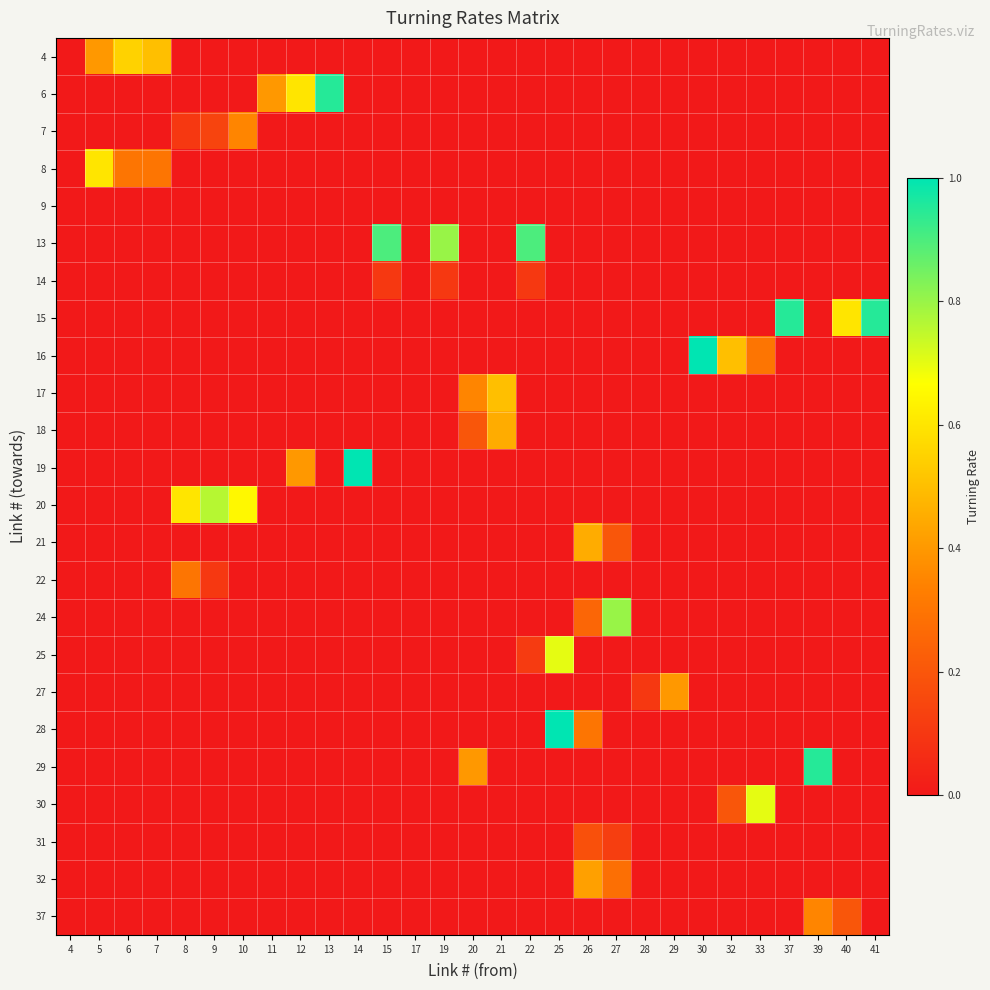

Reading left to right, transcribe all the data shown in this chart.

4: 4=0.0	5=0.4	6=0.6	7=0.5	8=0.0	9=0.0	10=0.0	11=0.0	12=0.0	13=0.0	14=0.0	15=0.0	17=0.0	19=0.0	20=0.0	21=0.0	22=0.0	25=0.0	26=0.0	27=0.0	28=0.0	29=0.0	30=0.0	32=0.0	33=0.0	37=0.0	39=0.0	40=0.0	41=0.0
6: 4=0.0	5=0.0	6=0.0	7=0.0	8=0.0	9=0.0	10=0.0	11=0.4	12=0.6	13=0.9	14=0.0	15=0.0	17=0.0	19=0.0	20=0.0	21=0.0	22=0.0	25=0.0	26=0.0	27=0.0	28=0.0	29=0.0	30=0.0	32=0.0	33=0.0	37=0.0	39=0.0	40=0.0	41=0.0
7: 4=0.0	5=0.0	6=0.0	7=0.0	8=0.1	9=0.1	10=0.3	11=0.0	12=0.0	13=0.0	14=0.0	15=0.0	17=0.0	19=0.0	20=0.0	21=0.0	22=0.0	25=0.0	26=0.0	27=0.0	28=0.0	29=0.0	30=0.0	32=0.0	33=0.0	37=0.0	39=0.0	40=0.0	41=0.0
8: 4=0.0	5=0.6	6=0.3	7=0.3	8=0.0	9=0.0	10=0.0	11=0.0	12=0.0	13=0.0	14=0.0	15=0.0	17=0.0	19=0.0	20=0.0	21=0.0	22=0.0	25=0.0	26=0.0	27=0.0	28=0.0	29=0.0	30=0.0	32=0.0	33=0.0	37=0.0	39=0.0	40=0.0	41=0.0
9: 4=0.0	5=0.0	6=0.0	7=0.0	8=0.0	9=0.0	10=0.0	11=0.0	12=0.0	13=0.0	14=0.0	15=0.0	17=0.0	19=0.0	20=0.0	21=0.0	22=0.0	25=0.0	26=0.0	27=0.0	28=0.0	29=0.0	30=0.0	32=0.0	33=0.0	37=0.0	39=0.0	40=0.0	41=0.0
13: 4=0.0	5=0.0	6=0.0	7=0.0	8=0.0	9=0.0	10=0.0	11=0.0	12=0.0	13=0.0	14=0.0	15=0.9	17=0.0	19=0.8	20=0.0	21=0.0	22=0.9	25=0.0	26=0.0	27=0.0	28=0.0	29=0.0	30=0.0	32=0.0	33=0.0	37=0.0	39=0.0	40=0.0	41=0.0
14: 4=0.0	5=0.0	6=0.0	7=0.0	8=0.0	9=0.0	10=0.0	11=0.0	12=0.0	13=0.0	14=0.0	15=0.1	17=0.0	19=0.1	20=0.0	21=0.0	22=0.1	25=0.0	26=0.0	27=0.0	28=0.0	29=0.0	30=0.0	32=0.0	33=0.0	37=0.0	39=0.0	40=0.0	41=0.0
15: 4=0.0	5=0.0	6=0.0	7=0.0	8=0.0	9=0.0	10=0.0	11=0.0	12=0.0	13=0.0	14=0.0	15=0.0	17=0.0	19=0.0	20=0.0	21=0.0	22=0.0	25=0.0	26=0.0	27=0.0	28=0.0	29=0.0	30=0.0	32=0.0	33=0.0	37=0.9	39=0.0	40=0.6	41=0.9
16: 4=0.0	5=0.0	6=0.0	7=0.0	8=0.0	9=0.0	10=0.0	11=0.0	12=0.0	13=0.0	14=0.0	15=0.0	17=0.0	19=0.0	20=0.0	21=0.0	22=0.0	25=0.0	26=0.0	27=0.0	28=0.0	29=0.0	30=1.0	32=0.5	33=0.3	37=0.0	39=0.0	40=0.0	41=0.0
17: 4=0.0	5=0.0	6=0.0	7=0.0	8=0.0	9=0.0	10=0.0	11=0.0	12=0.0	13=0.0	14=0.0	15=0.0	17=0.0	19=0.0	20=0.3	21=0.5	22=0.0	25=0.0	26=0.0	27=0.0	28=0.0	29=0.0	30=0.0	32=0.0	33=0.0	37=0.0	39=0.0	40=0.0	41=0.0
18: 4=0.0	5=0.0	6=0.0	7=0.0	8=0.0	9=0.0	10=0.0	11=0.0	12=0.0	13=0.0	14=0.0	15=0.0	17=0.0	19=0.0	20=0.2	21=0.5	22=0.0	25=0.0	26=0.0	27=0.0	28=0.0	29=0.0	30=0.0	32=0.0	33=0.0	37=0.0	39=0.0	40=0.0	41=0.0
19: 4=0.0	5=0.0	6=0.0	7=0.0	8=0.0	9=0.0	10=0.0	11=0.0	12=0.4	13=0.0	14=1.0	15=0.0	17=0.0	19=0.0	20=0.0	21=0.0	22=0.0	25=0.0	26=0.0	27=0.0	28=0.0	29=0.0	30=0.0	32=0.0	33=0.0	37=0.0	39=0.0	40=0.0	41=0.0
20: 4=0.0	5=0.0	6=0.0	7=0.0	8=0.6	9=0.8	10=0.7	11=0.0	12=0.0	13=0.0	14=0.0	15=0.0	17=0.0	19=0.0	20=0.0	21=0.0	22=0.0	25=0.0	26=0.0	27=0.0	28=0.0	29=0.0	30=0.0	32=0.0	33=0.0	37=0.0	39=0.0	40=0.0	41=0.0
21: 4=0.0	5=0.0	6=0.0	7=0.0	8=0.0	9=0.0	10=0.0	11=0.0	12=0.0	13=0.0	14=0.0	15=0.0	17=0.0	19=0.0	20=0.0	21=0.0	22=0.0	25=0.0	26=0.5	27=0.2	28=0.0	29=0.0	30=0.0	32=0.0	33=0.0	37=0.0	39=0.0	40=0.0	41=0.0
22: 4=0.0	5=0.0	6=0.0	7=0.0	8=0.3	9=0.1	10=0.0	11=0.0	12=0.0	13=0.0	14=0.0	15=0.0	17=0.0	19=0.0	20=0.0	21=0.0	22=0.0	25=0.0	26=0.0	27=0.0	28=0.0	29=0.0	30=0.0	32=0.0	33=0.0	37=0.0	39=0.0	40=0.0	41=0.0
24: 4=0.0	5=0.0	6=0.0	7=0.0	8=0.0	9=0.0	10=0.0	11=0.0	12=0.0	13=0.0	14=0.0	15=0.0	17=0.0	19=0.0	20=0.0	21=0.0	22=0.0	25=0.0	26=0.2	27=0.8	28=0.0	29=0.0	30=0.0	32=0.0	33=0.0	37=0.0	39=0.0	40=0.0	41=0.0
25: 4=0.0	5=0.0	6=0.0	7=0.0	8=0.0	9=0.0	10=0.0	11=0.0	12=0.0	13=0.0	14=0.0	15=0.0	17=0.0	19=0.0	20=0.0	21=0.0	22=0.1	25=0.7	26=0.0	27=0.0	28=0.0	29=0.0	30=0.0	32=0.0	33=0.0	37=0.0	39=0.0	40=0.0	41=0.0
27: 4=0.0	5=0.0	6=0.0	7=0.0	8=0.0	9=0.0	10=0.0	11=0.0	12=0.0	13=0.0	14=0.0	15=0.0	17=0.0	19=0.0	20=0.0	21=0.0	22=0.0	25=0.0	26=0.0	27=0.0	28=0.1	29=0.4	30=0.0	32=0.0	33=0.0	37=0.0	39=0.0	40=0.0	41=0.0
28: 4=0.0	5=0.0	6=0.0	7=0.0	8=0.0	9=0.0	10=0.0	11=0.0	12=0.0	13=0.0	14=0.0	15=0.0	17=0.0	19=0.0	20=0.0	21=0.0	22=0.0	25=1.0	26=0.3	27=0.0	28=0.0	29=0.0	30=0.0	32=0.0	33=0.0	37=0.0	39=0.0	40=0.0	41=0.0
29: 4=0.0	5=0.0	6=0.0	7=0.0	8=0.0	9=0.0	10=0.0	11=0.0	12=0.0	13=0.0	14=0.0	15=0.0	17=0.0	19=0.0	20=0.4	21=0.0	22=0.0	25=0.0	26=0.0	27=0.0	28=0.0	29=0.0	30=0.0	32=0.0	33=0.0	37=0.0	39=0.9	40=0.0	41=0.0
30: 4=0.0	5=0.0	6=0.0	7=0.0	8=0.0	9=0.0	10=0.0	11=0.0	12=0.0	13=0.0	14=0.0	15=0.0	17=0.0	19=0.0	20=0.0	21=0.0	22=0.0	25=0.0	26=0.0	27=0.0	28=0.0	29=0.0	30=0.0	32=0.2	33=0.7	37=0.0	39=0.0	40=0.0	41=0.0
31: 4=0.0	5=0.0	6=0.0	7=0.0	8=0.0	9=0.0	10=0.0	11=0.0	12=0.0	13=0.0	14=0.0	15=0.0	17=0.0	19=0.0	20=0.0	21=0.0	22=0.0	25=0.0	26=0.2	27=0.1	28=0.0	29=0.0	30=0.0	32=0.0	33=0.0	37=0.0	39=0.0	40=0.0	41=0.0
32: 4=0.0	5=0.0	6=0.0	7=0.0	8=0.0	9=0.0	10=0.0	11=0.0	12=0.0	13=0.0	14=0.0	15=0.0	17=0.0	19=0.0	20=0.0	21=0.0	22=0.0	25=0.0	26=0.4	27=0.3	28=0.0	29=0.0	30=0.0	32=0.0	33=0.0	37=0.0	39=0.0	40=0.0	41=0.0
37: 4=0.0	5=0.0	6=0.0	7=0.0	8=0.0	9=0.0	10=0.0	11=0.0	12=0.0	13=0.0	14=0.0	15=0.0	17=0.0	19=0.0	20=0.0	21=0.0	22=0.0	25=0.0	26=0.0	27=0.0	28=0.0	29=0.0	30=0.0	32=0.0	33=0.0	37=0.0	39=0.3	40=0.2	41=0.0